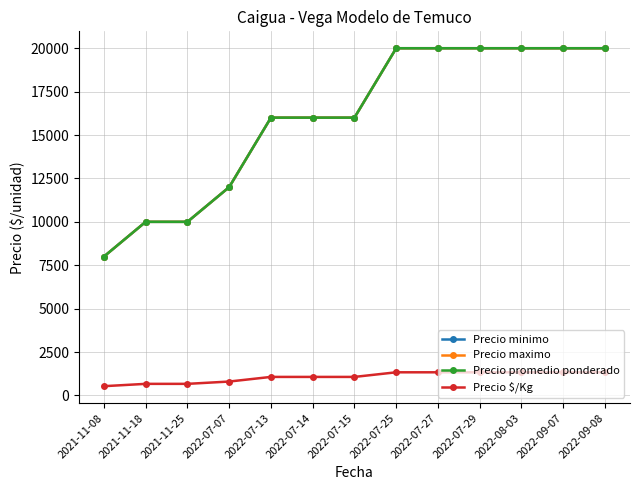

Between 2022-09-08 and 2022-07-15, which is larger?

2022-09-08